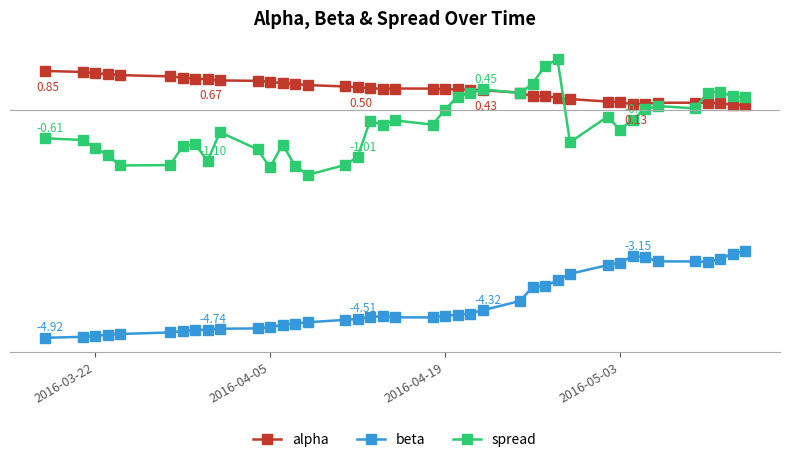

True or false: spread has more than 0 points higher than both neighbors.

True